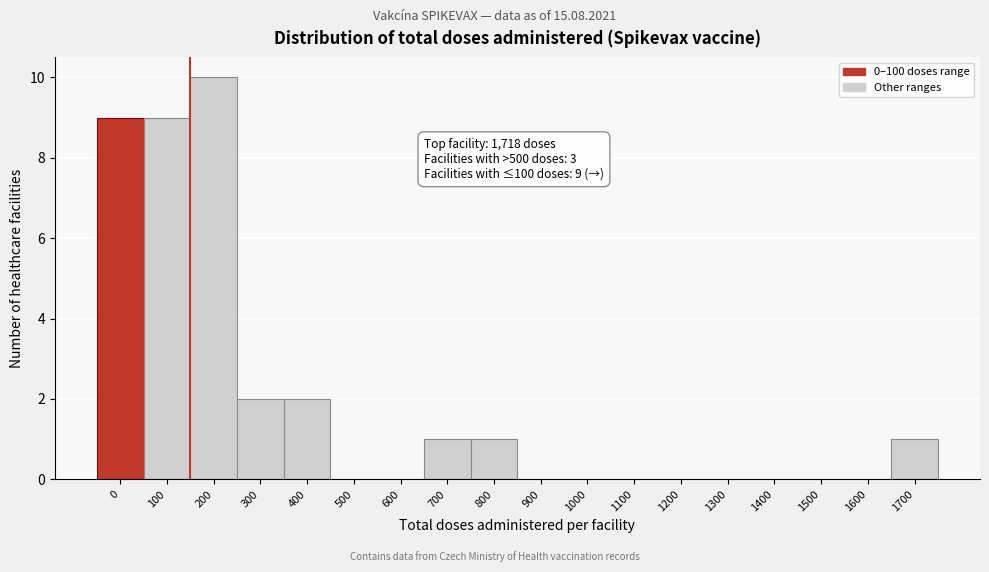

Reading right to left, transcribe all the data shown in this chart.

1700=1	1600=0	1500=0	1400=0	1300=0	1200=0	1100=0	1000=0	900=0	800=1	700=1	600=0	500=0	400=2	300=2	200=10	100=9	0=9